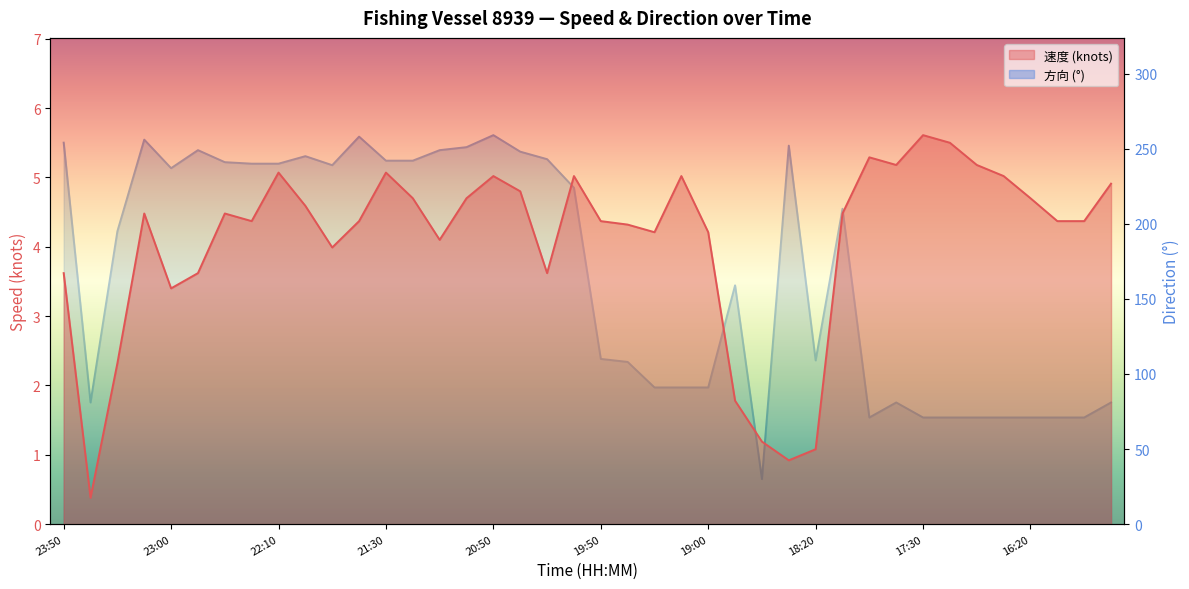

Which category has the highest value in the 速度 series?

17:30